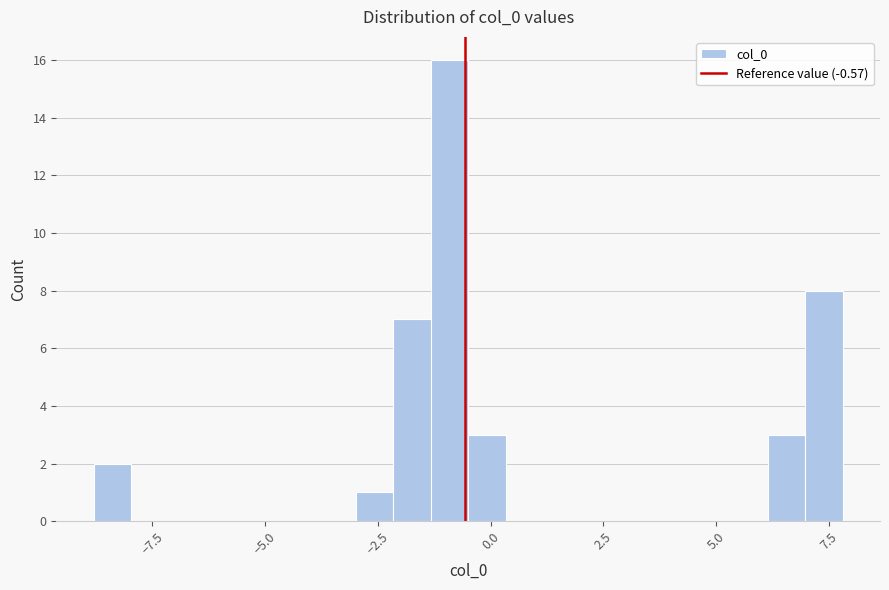

Read against the x-axis, roughly where is the centre of the tallest bar?

-1.0